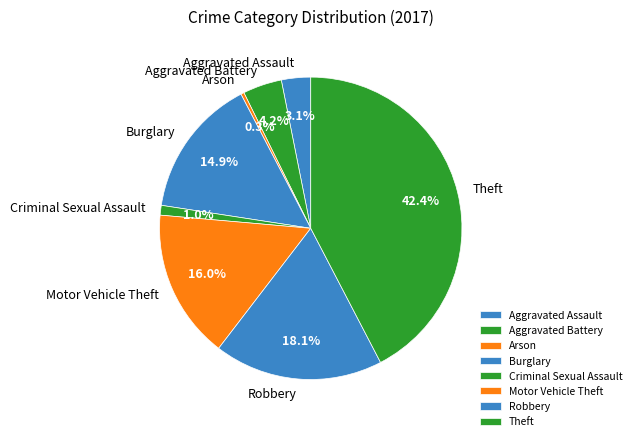

Is Arson the majority of the pie?

No